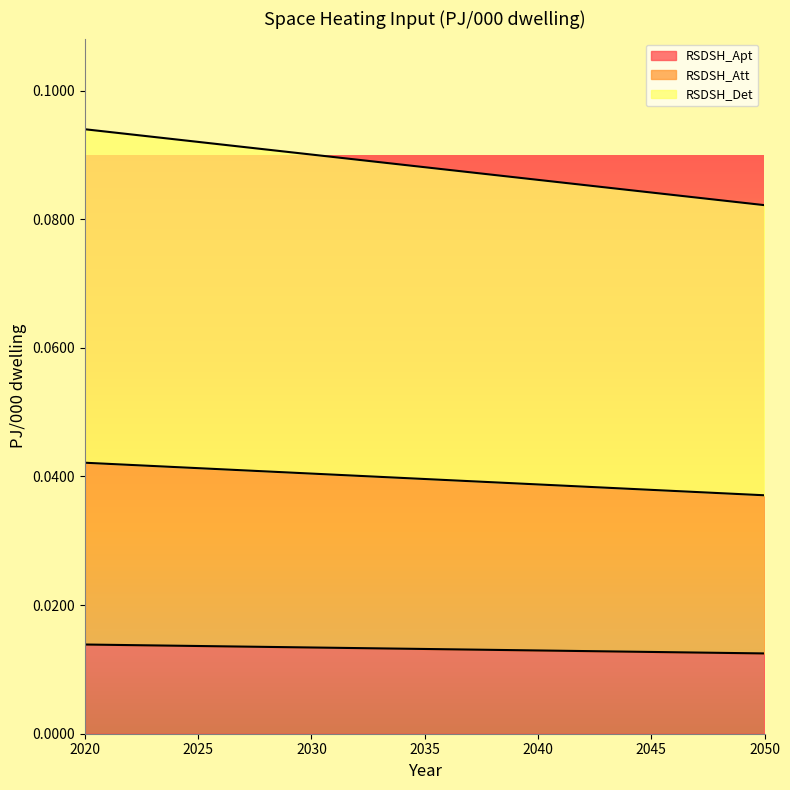

Reading left to right, transcribe all the data shown in this chart.

RSDSH_Apt: 0.0	0.0	0.0	0.0	0.0	0.0	0.0
RSDSH_Att: 0.0	0.0	0.0	0.0	0.0	0.0	0.0
RSDSH_Det: 0.1	0.1	0.1	0.1	0.1	0.1	0.1